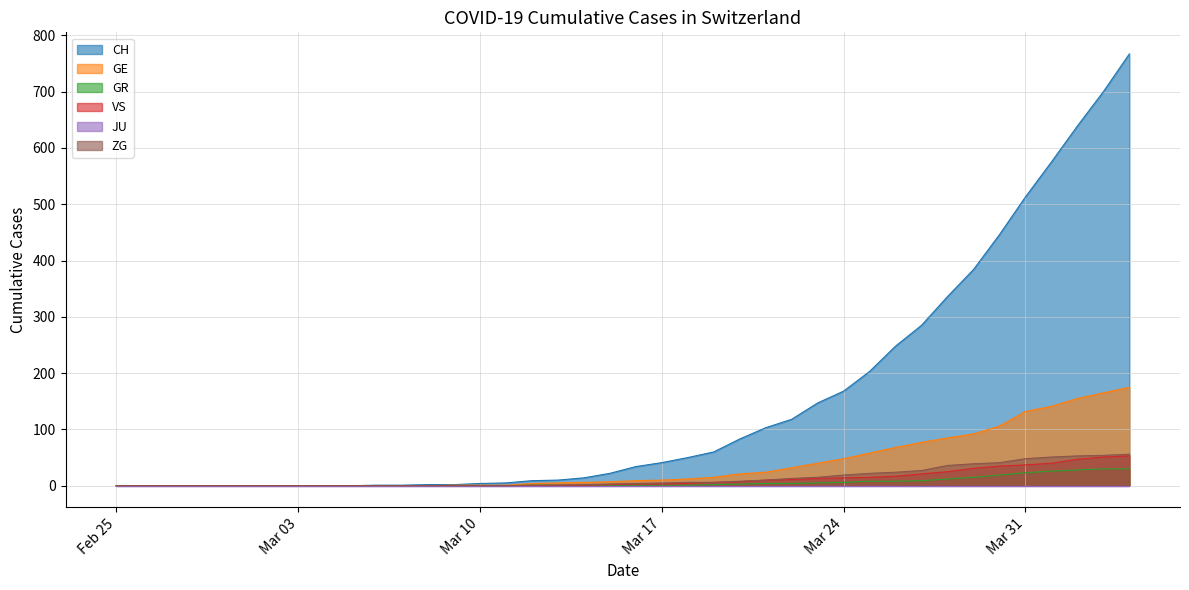

What is the spread (max minus min) of values at 2020-03-30?

427